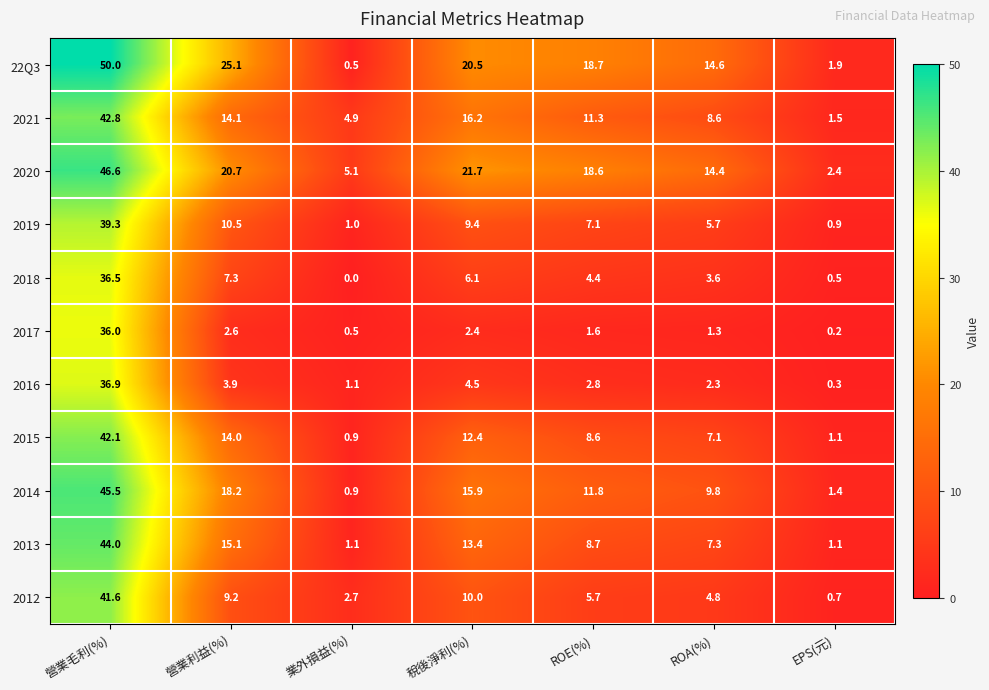

At 營業毛利(%), list the series in order from largest to smallest.

22Q3, 2020, 2014, 2013, 2021, 2015, 2012, 2019, 2016, 2018, 2017